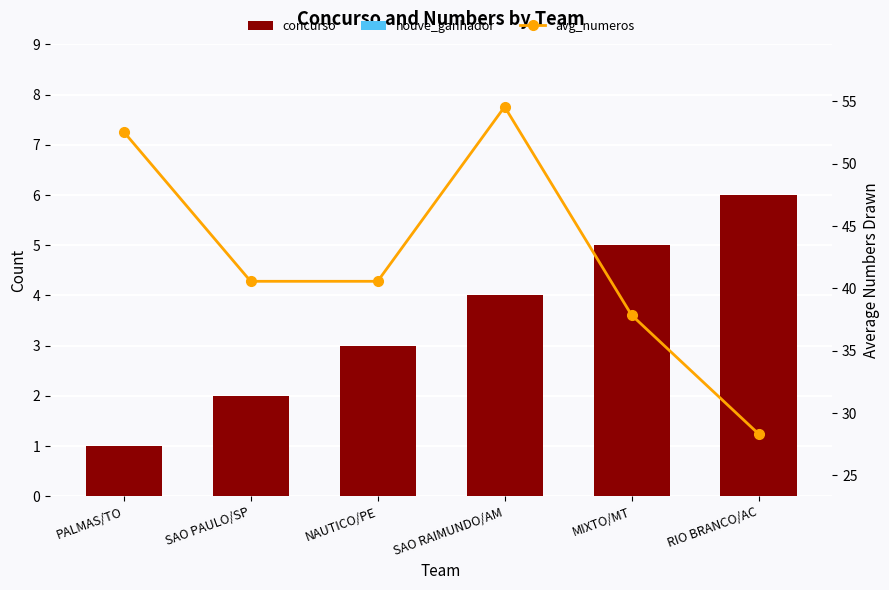

The value of avg_numeros at RIO BRANCO/AC is 9.5. True or false?

False